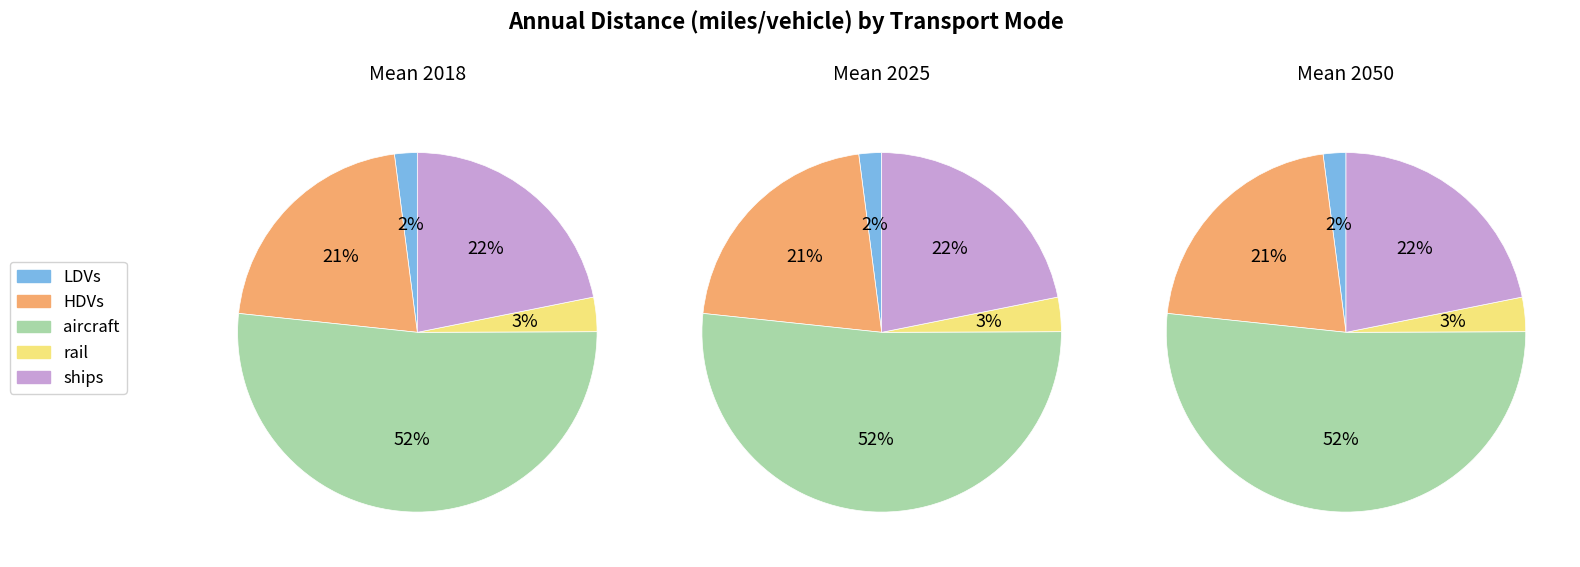

What portion of the pie excludes ships?

78.1%